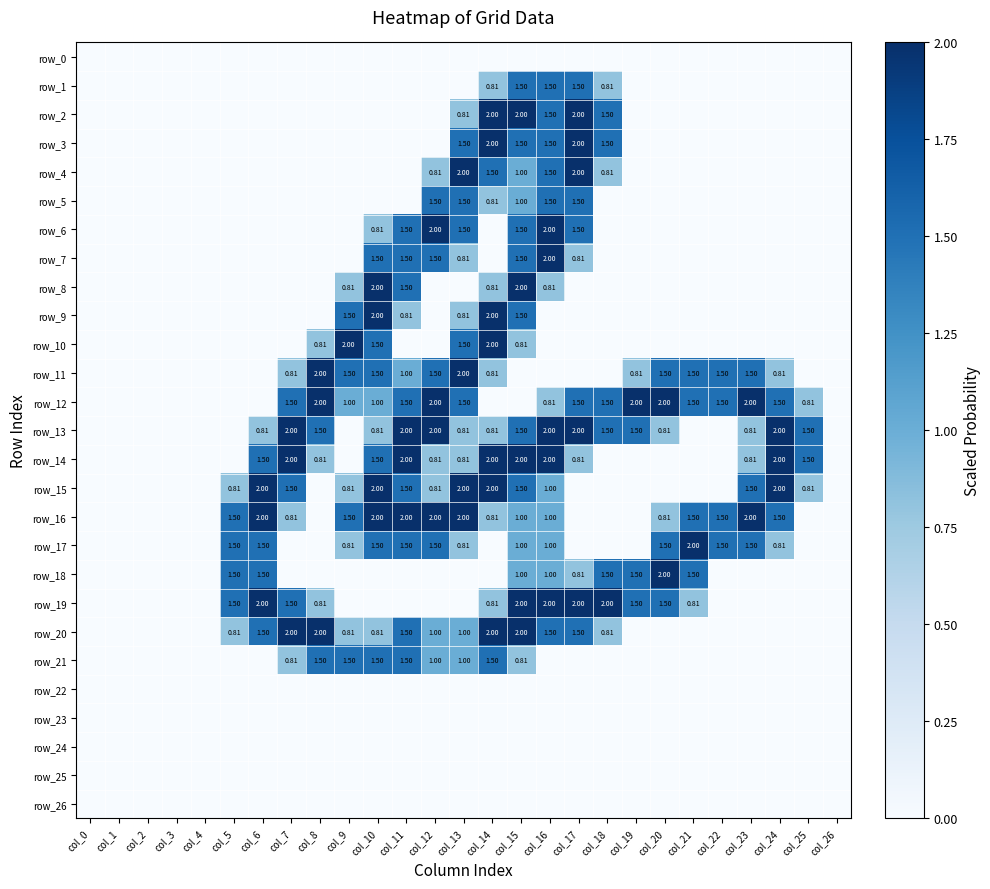

What is the sum of all row_16 values?

23.9